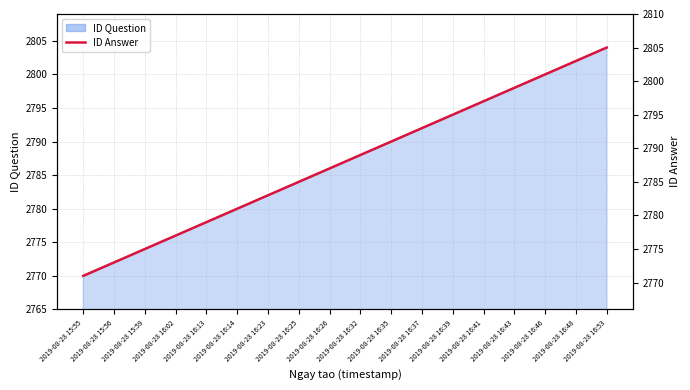

What is the ratio of the value at 2019-08-28 16:53 to the value at 2019-08-28 16:23?

1.0